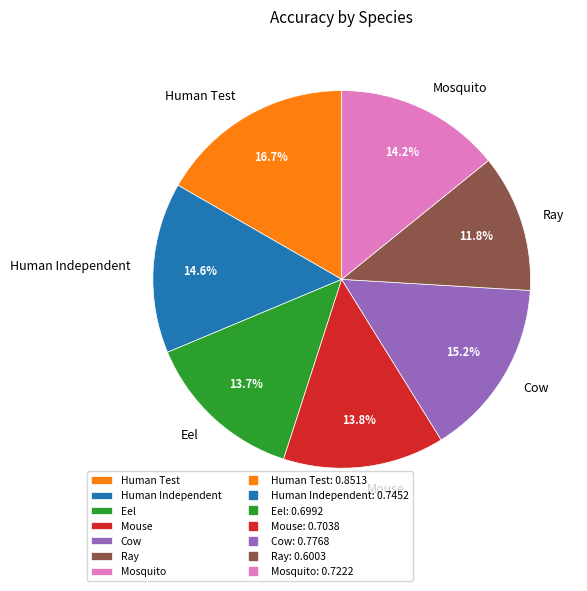

Which slice is the smallest?

Ray